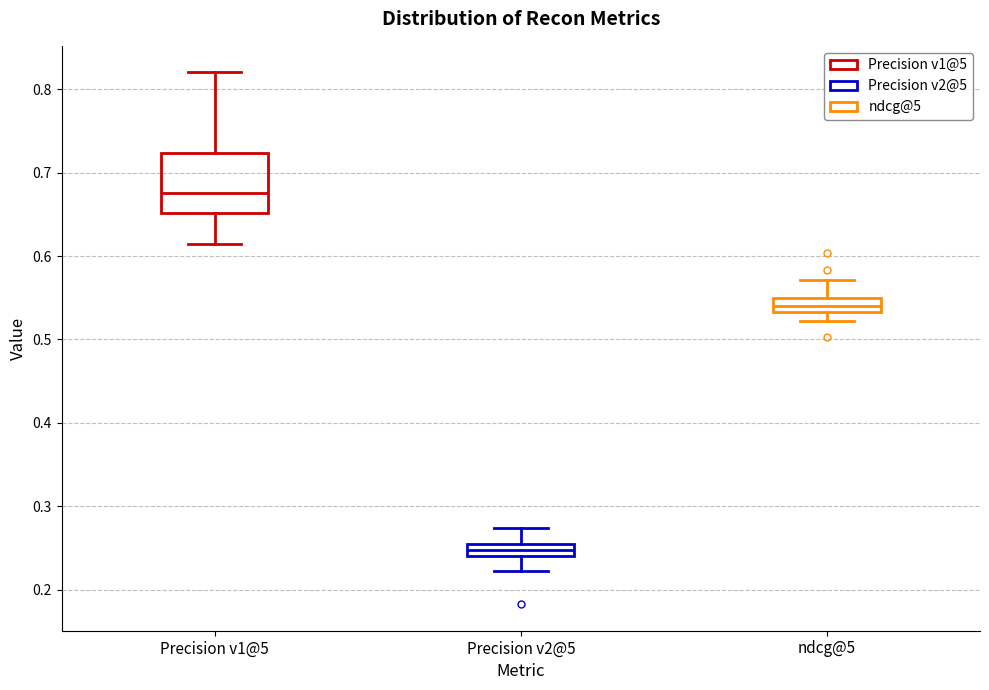

Which box's median line is the highest?

Precision v1@5